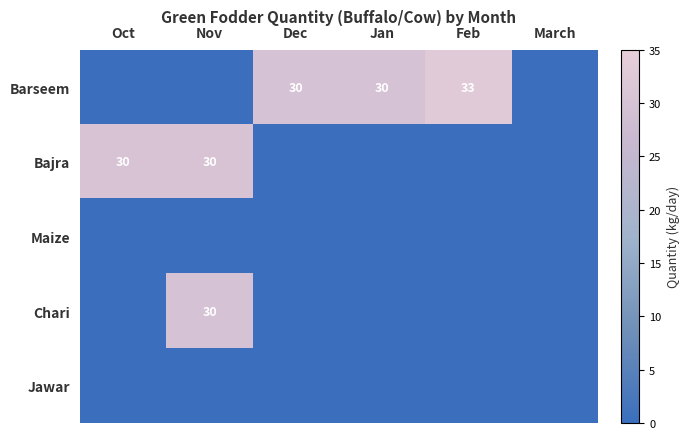

The value of Bajra at Nov is 53. True or false?

False